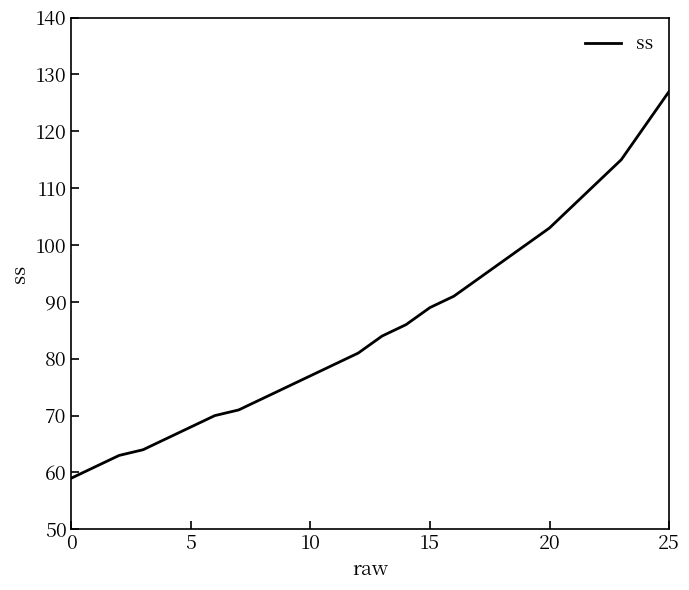

What is the difference between the maximum and minimum values?

68